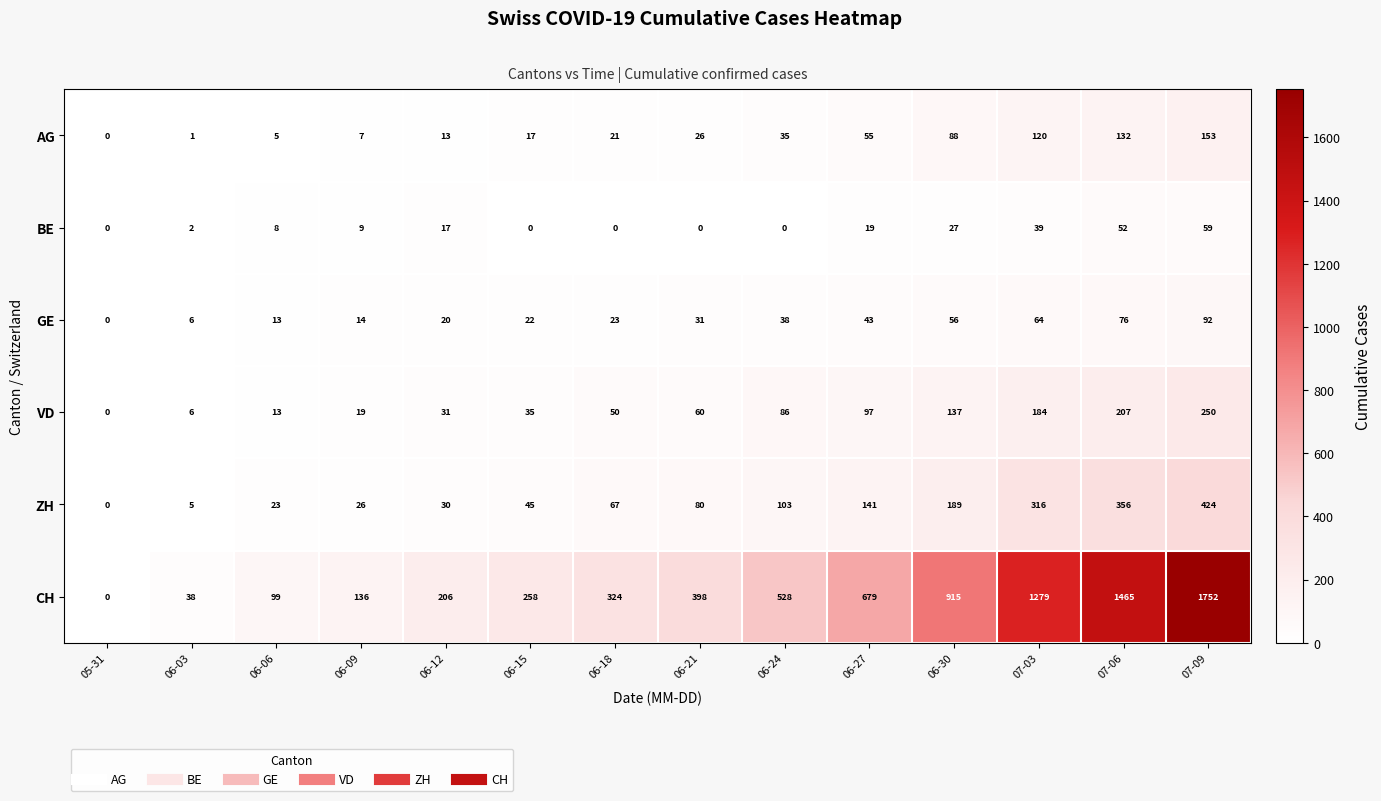

What is the spread (max minus min) of values at 06-27?

660